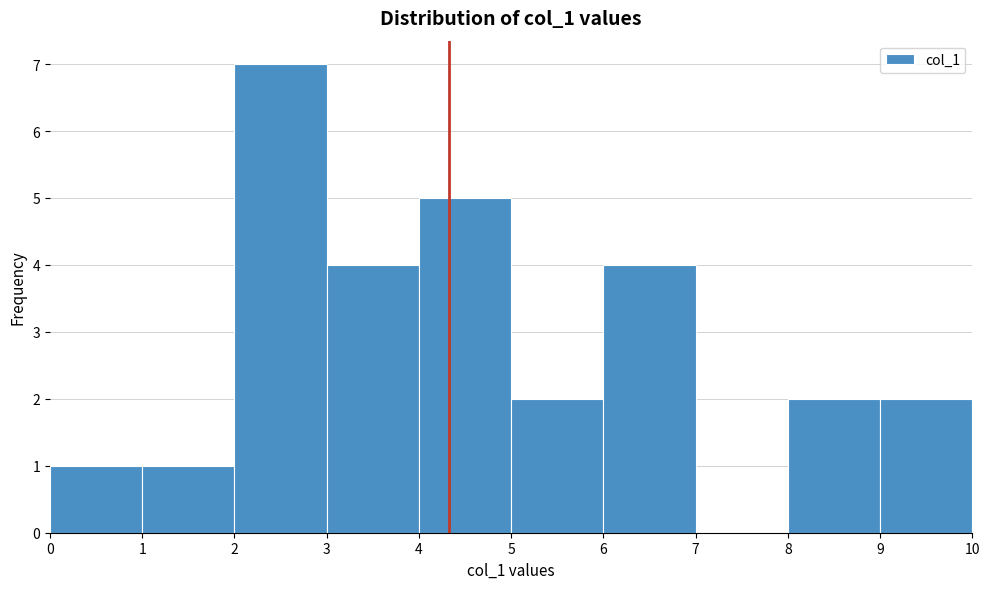

Reading left to right, transcribe this chart: for each bar, give the range it covers on the x-axis and its height. The values are not printed on the chart, so give them approximately, as read against the axis.

0 to 1: 1
1 to 2: 1
2 to 3: 7
3 to 4: 4
4 to 5: 5
5 to 6: 2
6 to 7: 4
7 to 8: 0
8 to 9: 2
9 to 10: 2